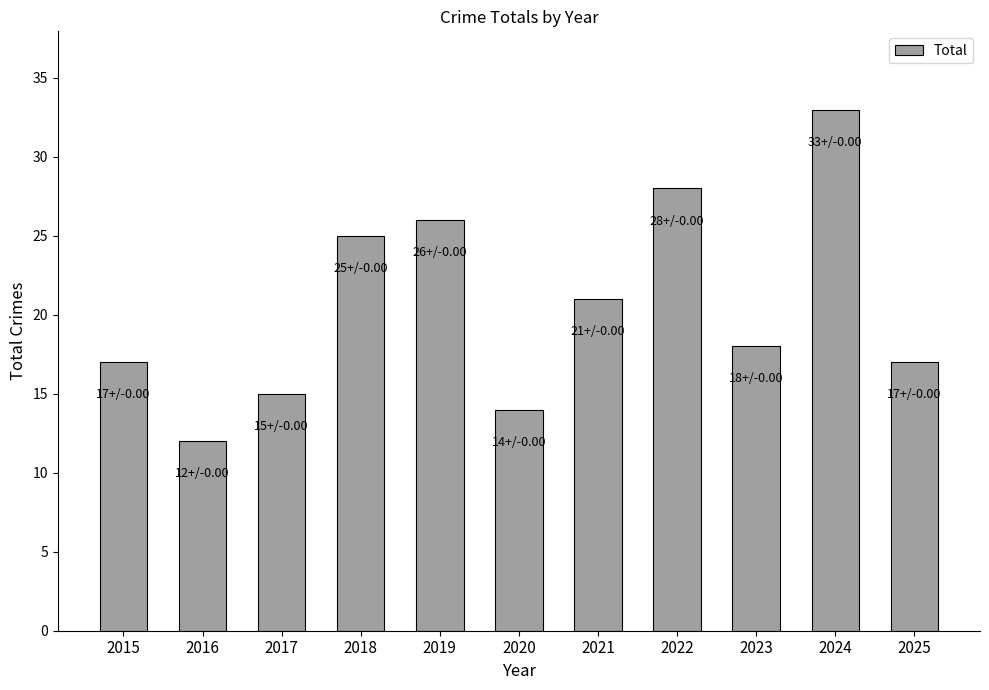

What is the value of the 3rd bar from the left?

15